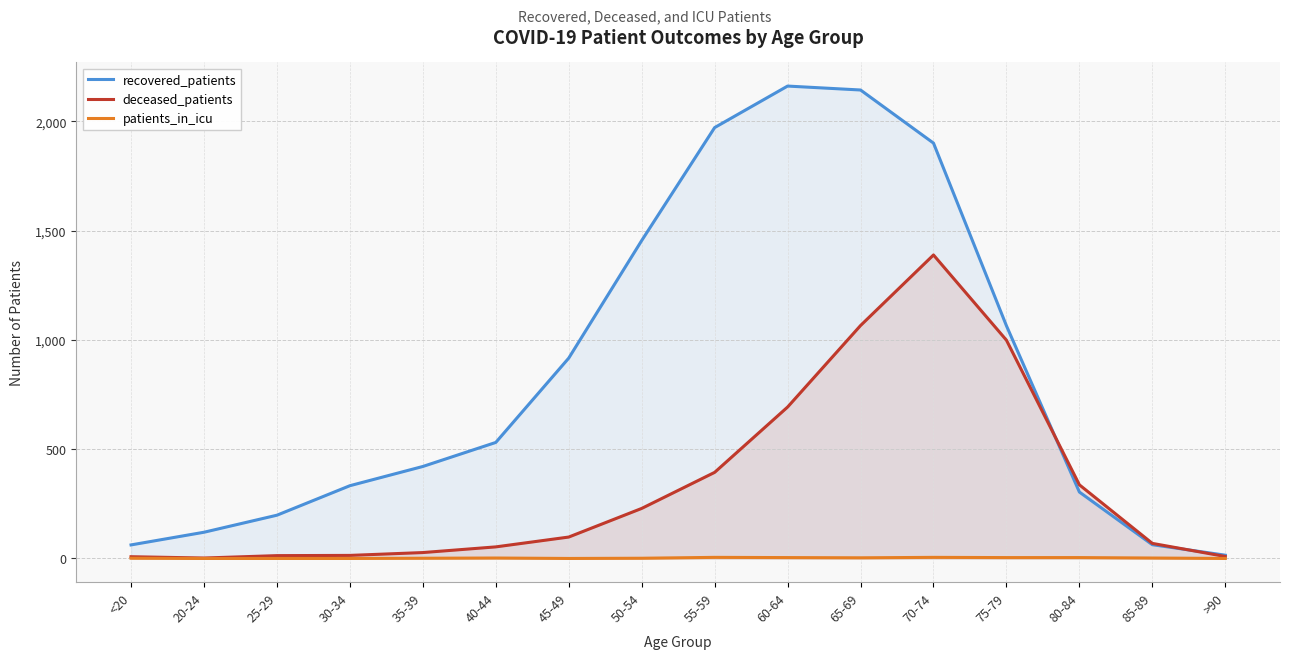

Is it true that recovered_patients equals 2162 at 60-64?

True